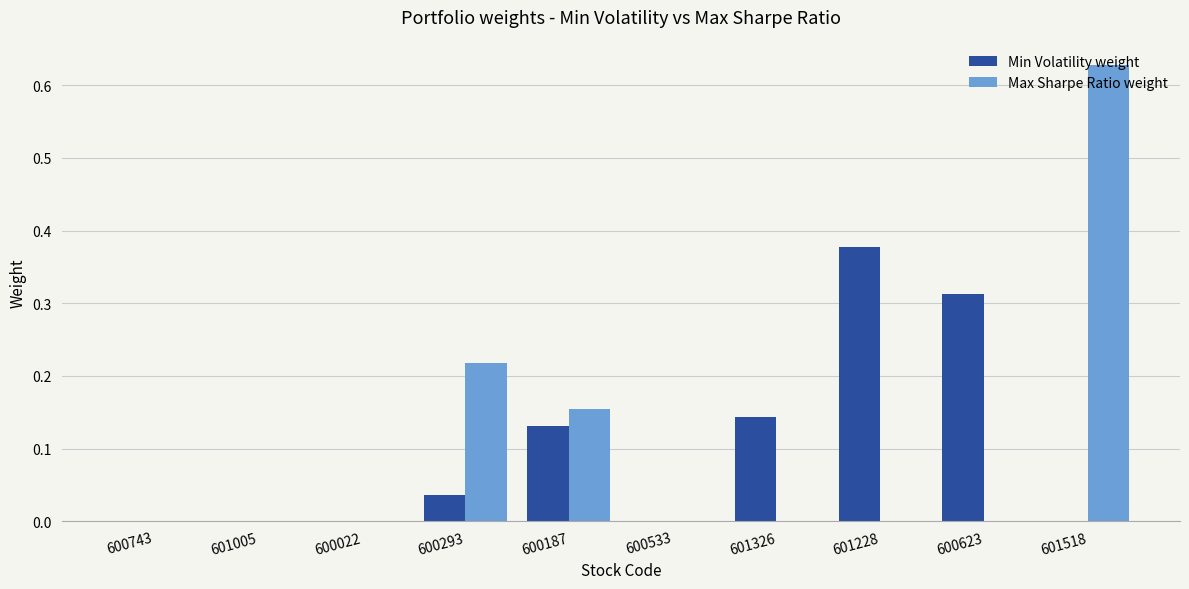

At which category does the chart reach its peak across all series?

601518